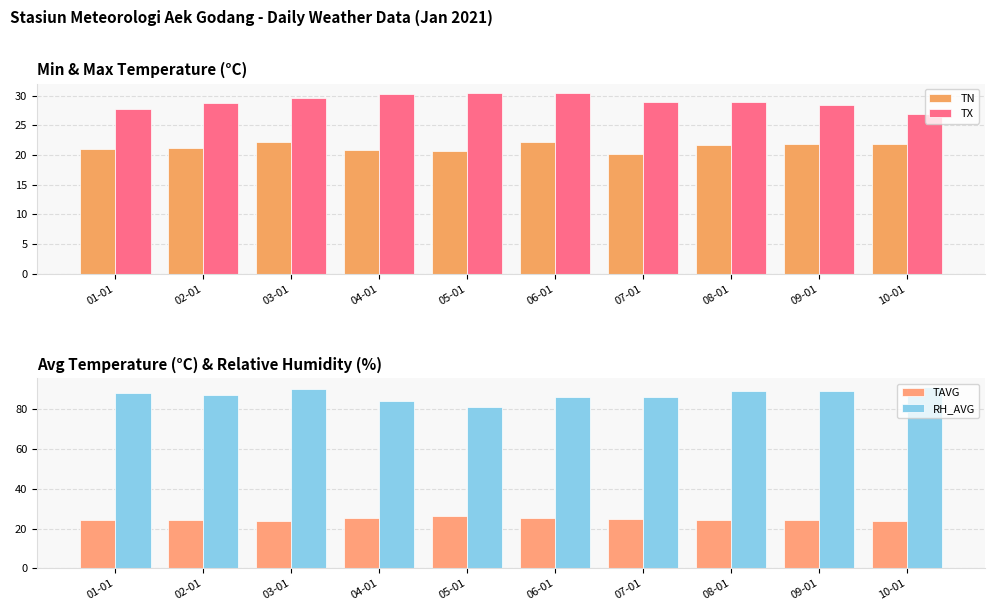

Reading right to left, what are all the values shown in this chart?

TN: 21.8	21.8	21.7	20.1	22.2	20.7	20.8	22.2	21.1	21.0
TX: 26.9	28.4	28.9	28.9	30.4	30.5	30.3	29.6	28.7	27.8
TAVG: 23.6	24.3	24.4	24.8	25.2	26.3	25.4	23.9	24.3	24.2
RH_AVG: 91.0	89.0	89.0	86.0	86.0	81.0	84.0	90.0	87.0	88.0